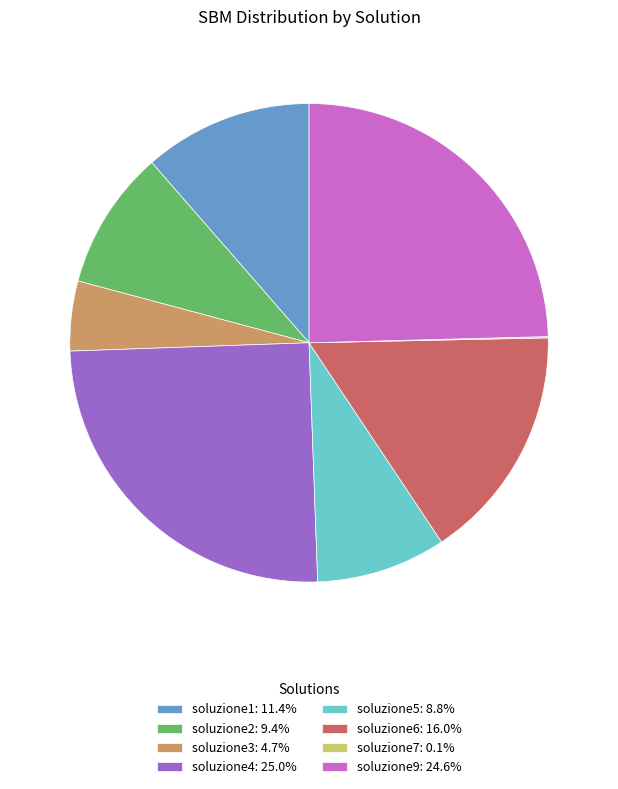

True or false: soluzione5 accounts for 9% of the total.

True